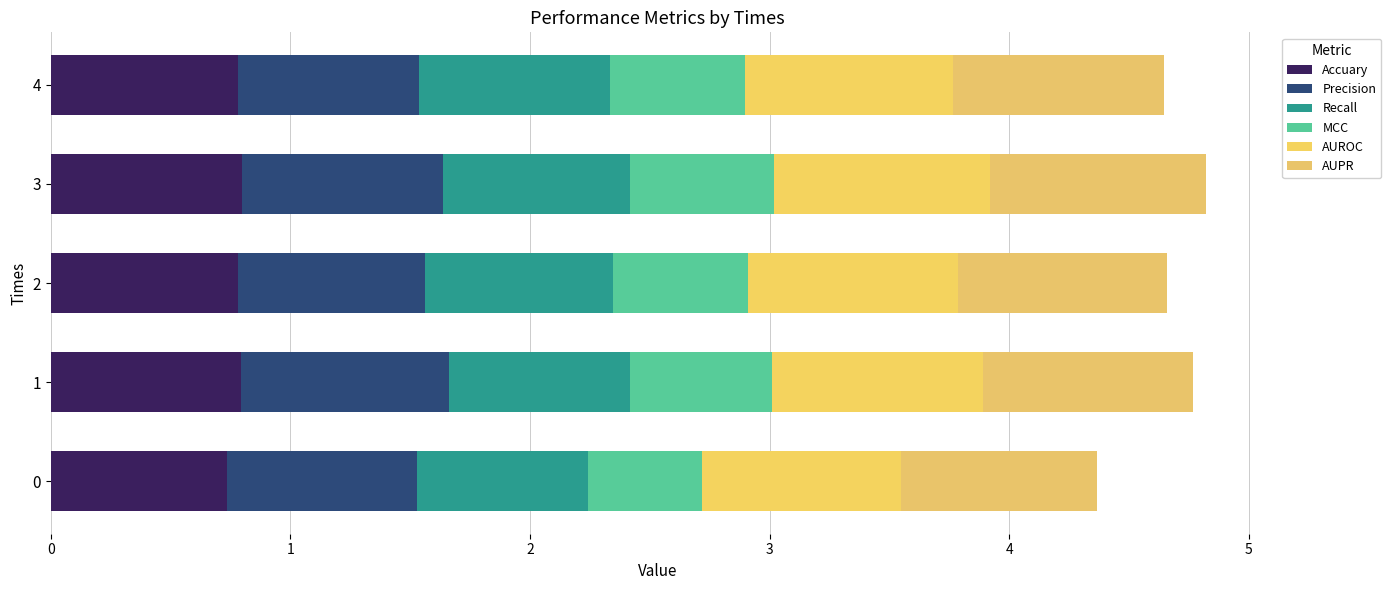

The AUPR series shows 0.4 at 3. True or false?

False